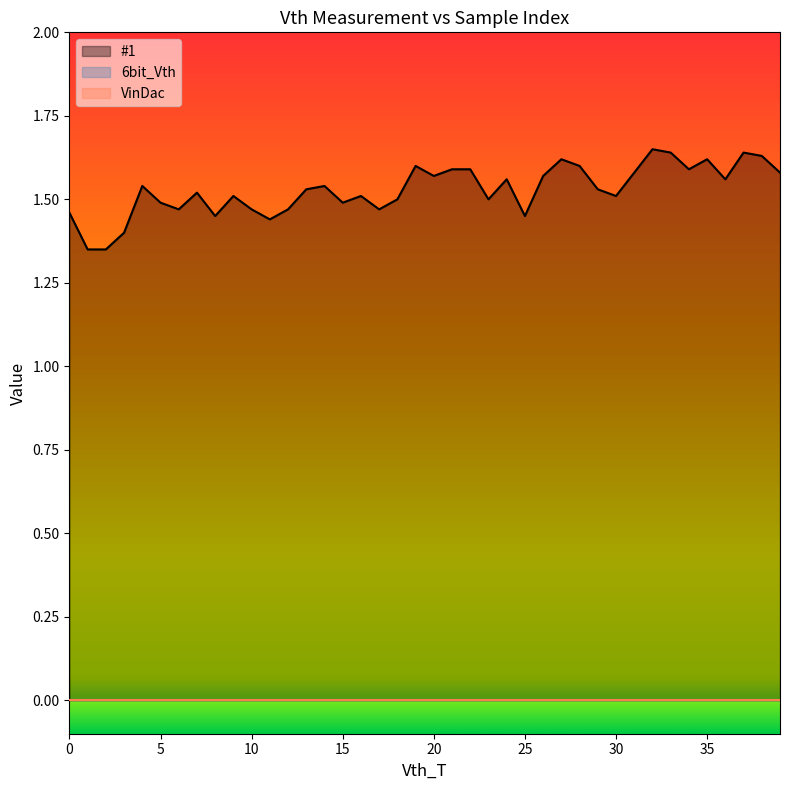

Is the value of VinDac_line at 29 greater than the value of #1_line at 19?

No